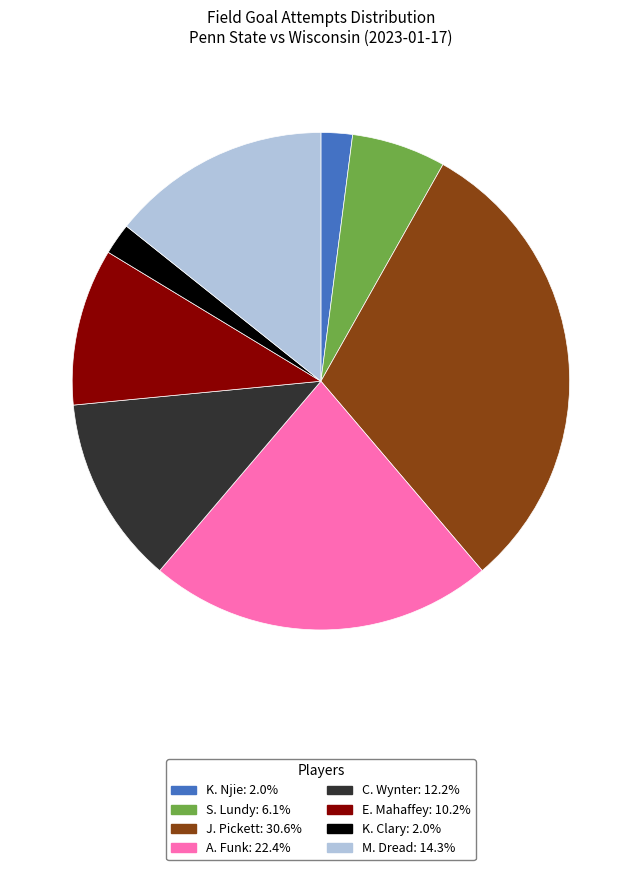

Is there a majority slice in this chart?

No